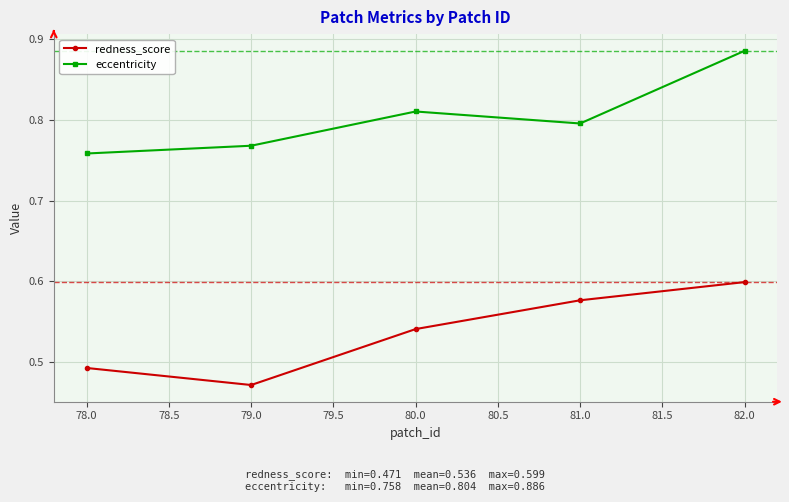

What position from the left is 80.0?

3